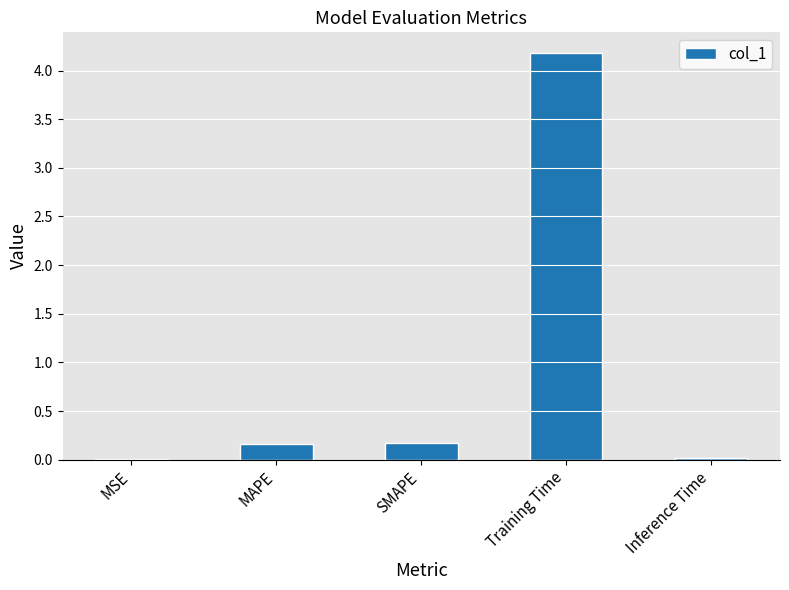

What is the sum of all values?

4.5